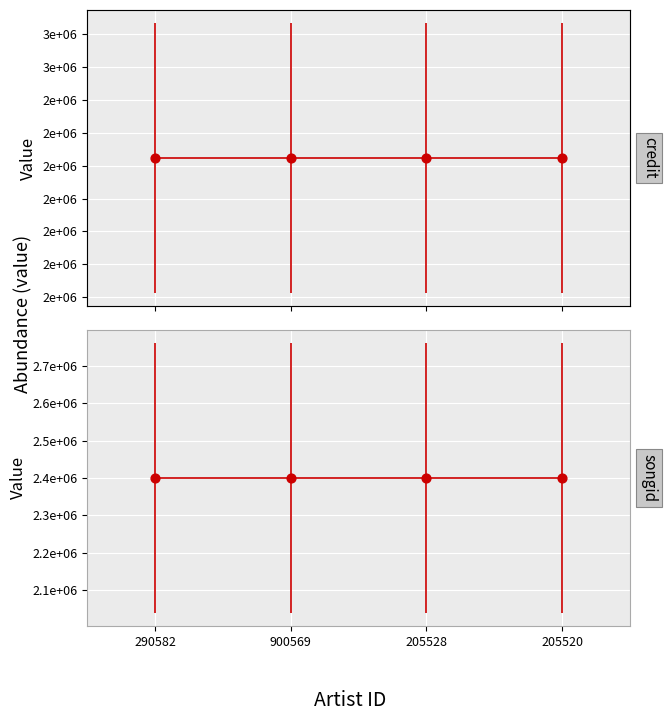

Which series reaches the minimum Y coordinate?

songid